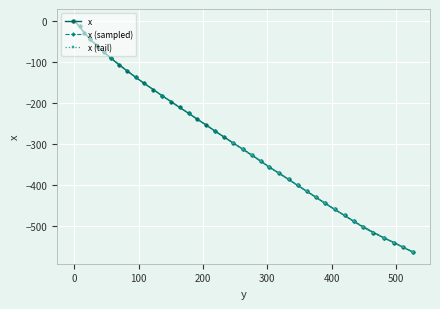

What is the label of the 36th point from the right?

35.5